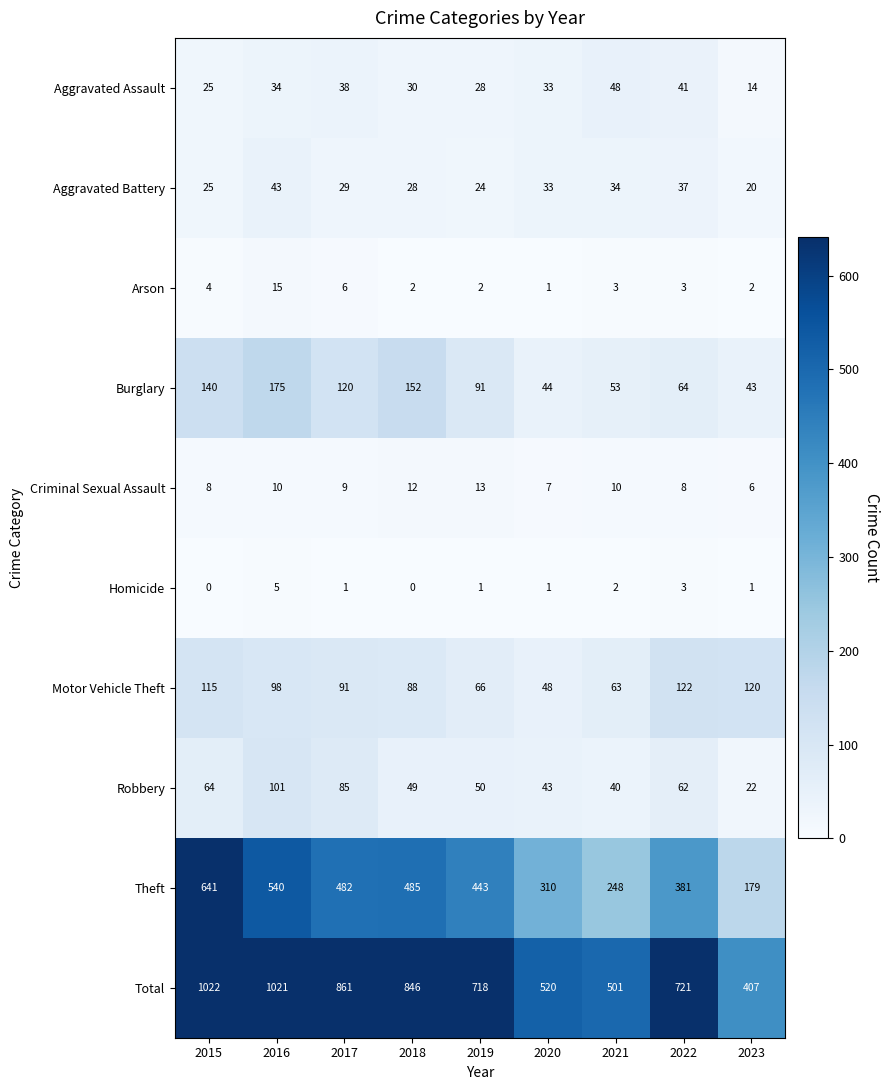

Rank the series by their maximum value, from lowest to highest.

Homicide, Criminal Sexual Assault, Arson, Aggravated Battery, Aggravated Assault, Robbery, Motor Vehicle Theft, Burglary, Theft, Total